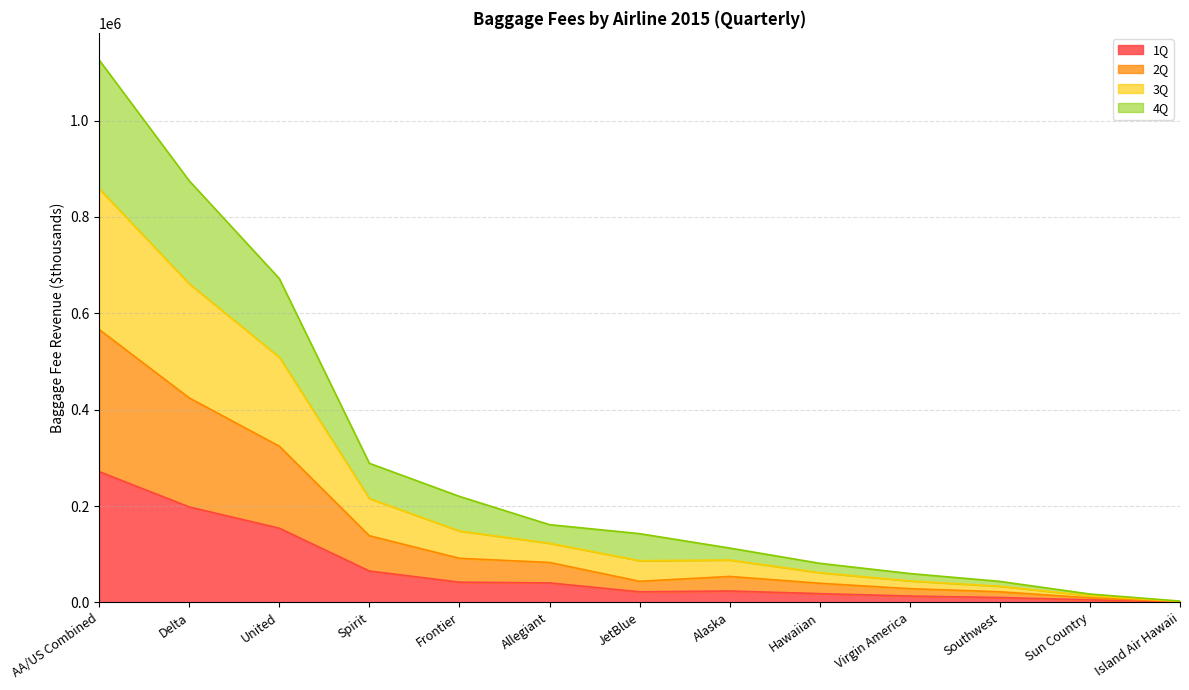

Is it true that 1Q equals 42011 at Frontier?

True